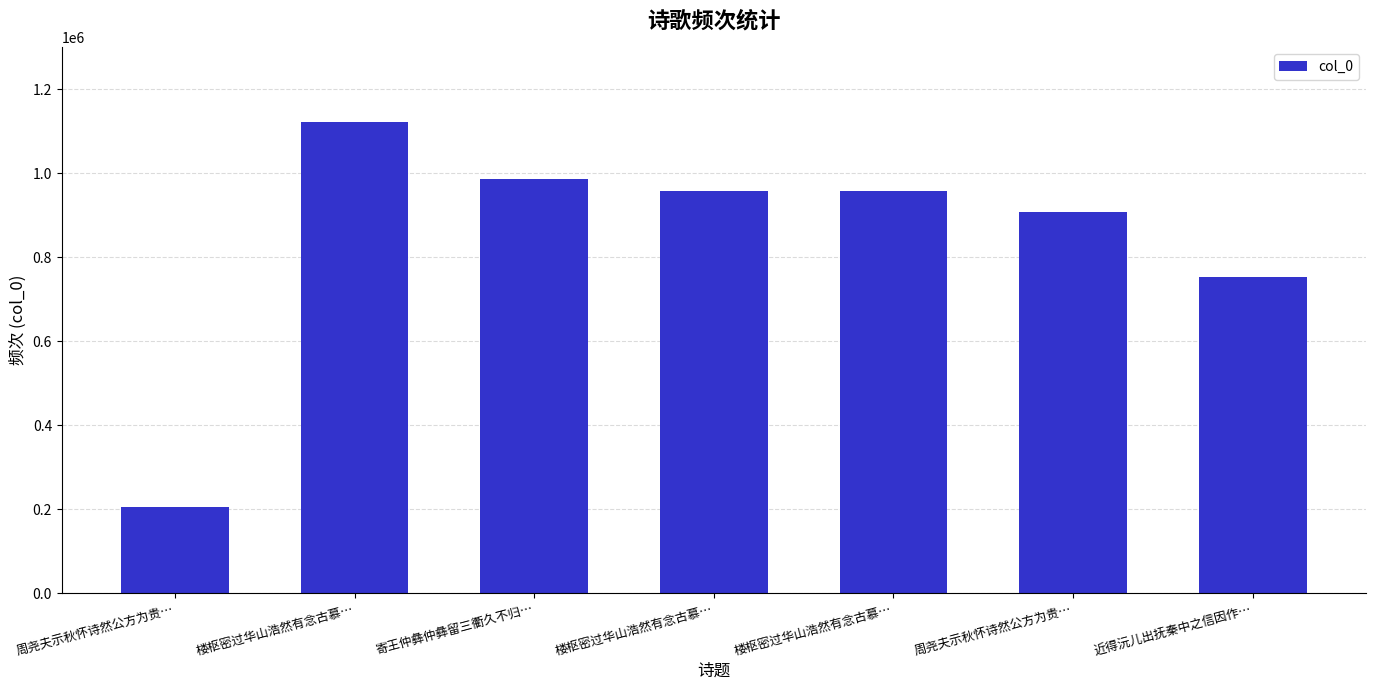

Approximately how many times larger is the value at 寄王仲彝仲彝留三衢久不归… compared to 周尧夫示秋怀诗然公方为贵…?

1.1